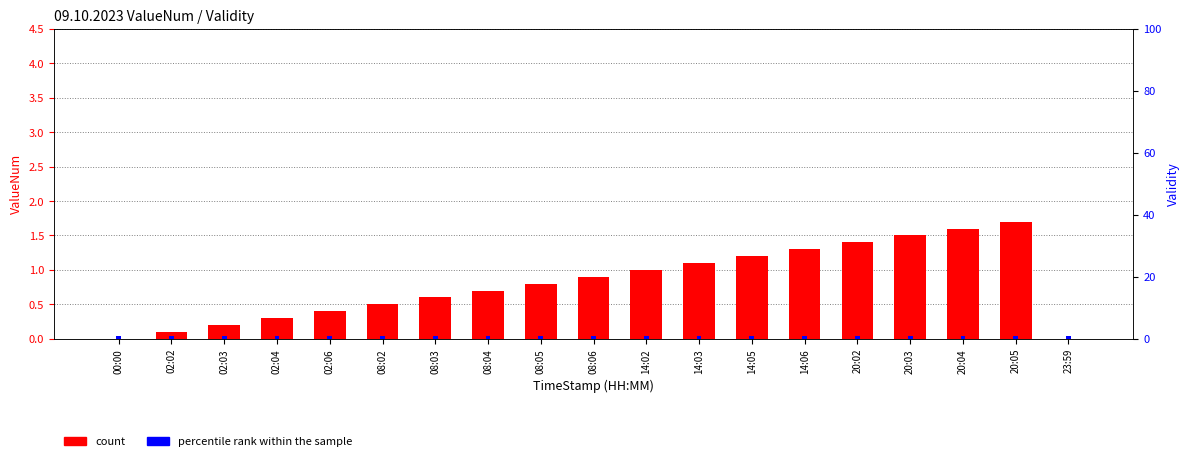

Which series has the largest total across all categories?

percentile rank within the sample